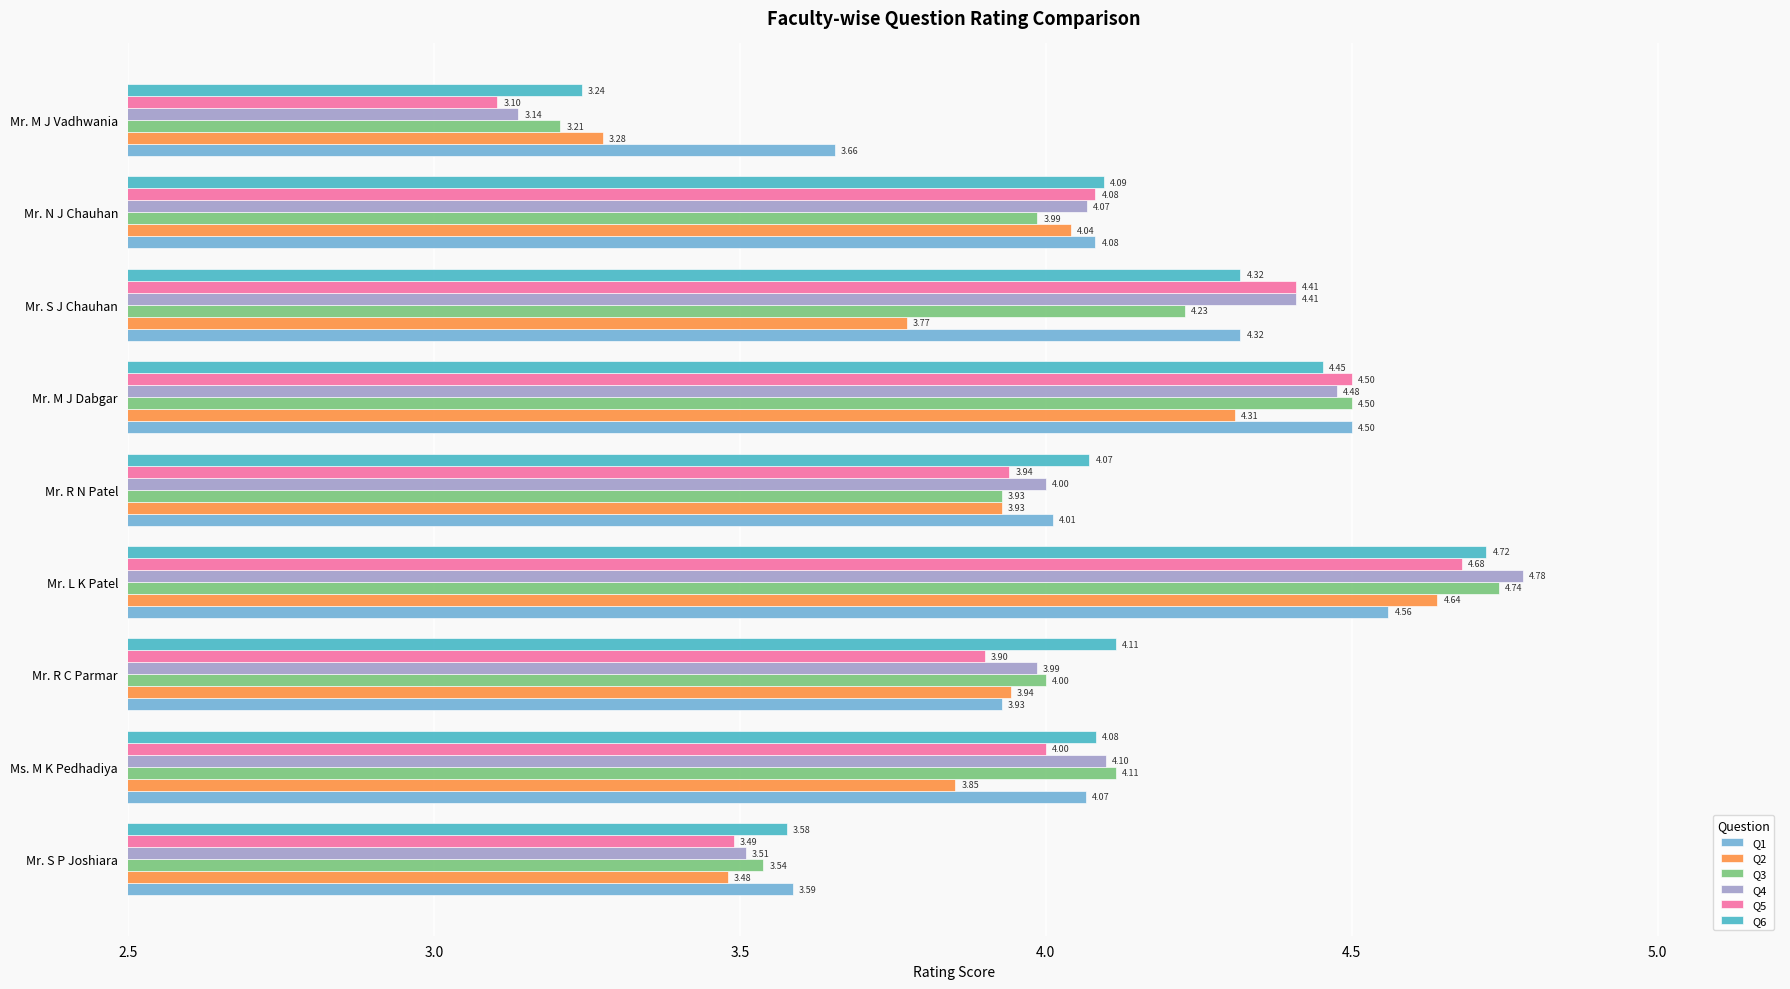

List the series in order of their peak value, highest first.

Q4, Q3, Q6, Q5, Q2, Q1